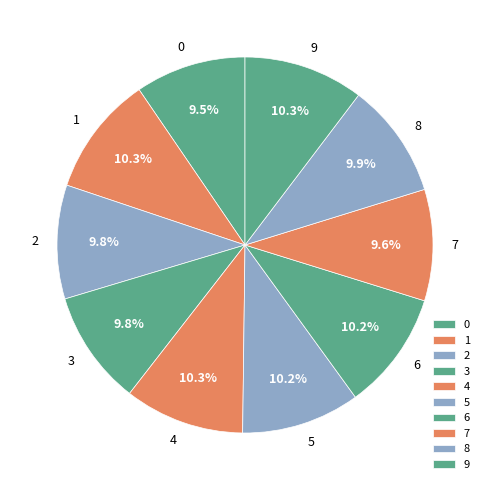

Is 2 the majority of the pie?

No